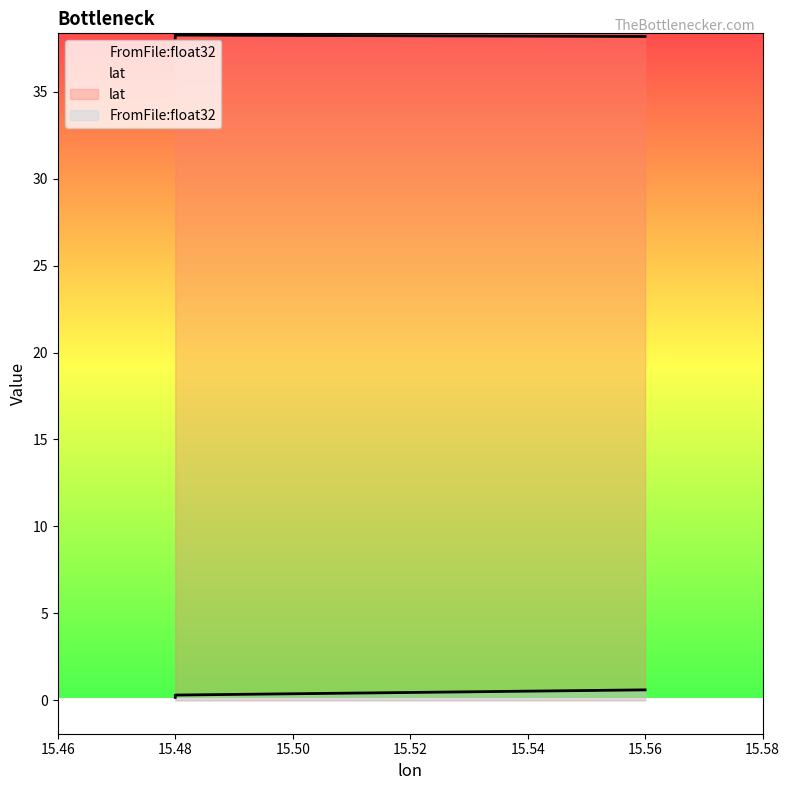

What is the difference between the FromFile:float32 values at 15.48 and 15.56?

0.3